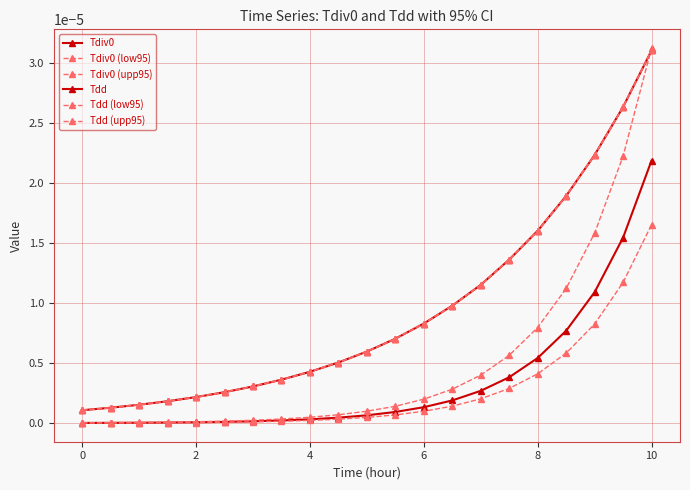

True or false: Tdiv0 (low95) and Tdd (upp95) cross at least once.

False